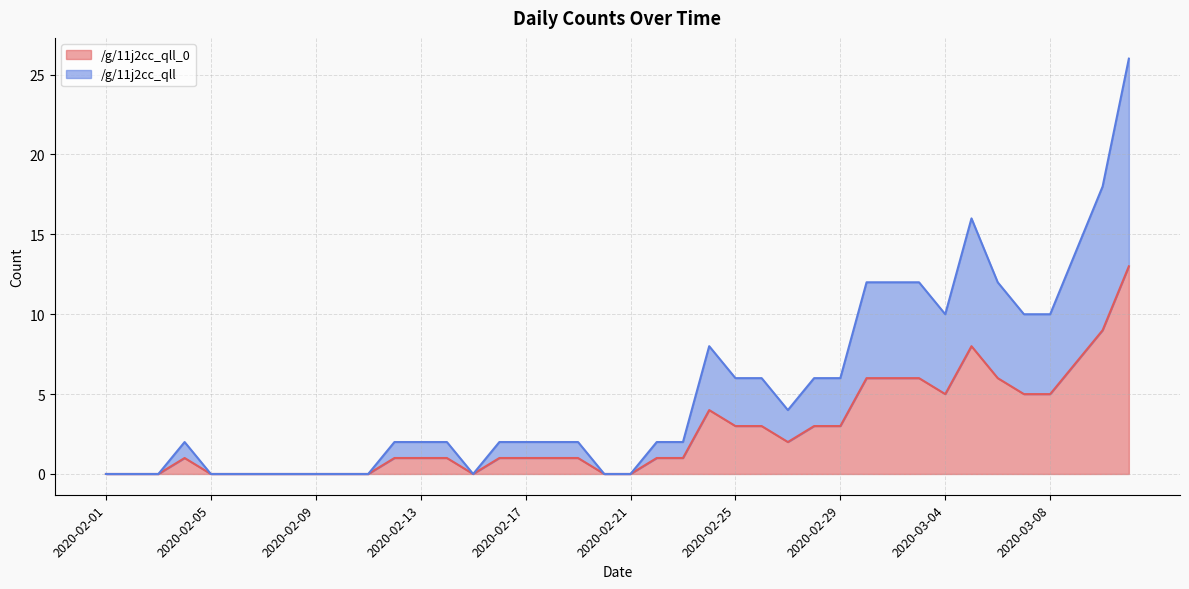

Reading left to right, list all the values displayed in this chart.

/g/11j2cc_qll_0: 0	0	0	1	0	0	0	0	0	0	0	1	1	1	0	1	1	1	1	0	0	1	1	4	3	3	2	3	3	6	6	6	5	8	6	5	5	7	9	13
/g/11j2cc_qll: 0	0	0	2	0	0	0	0	0	0	0	2	2	2	0	2	2	2	2	0	0	2	2	8	6	6	4	6	6	12	12	12	10	16	12	10	10	14	18	26